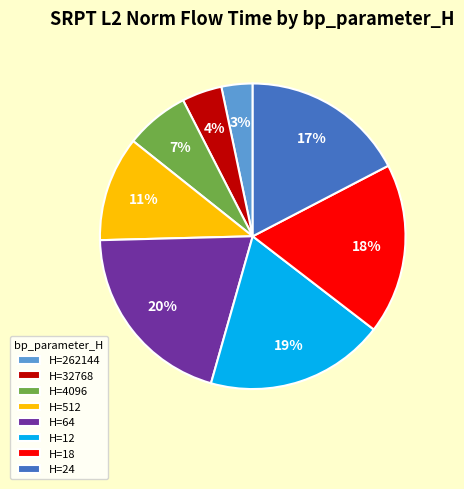

Rank the categories by value from highest to lowest.

H=64, H=12, H=18, H=24, H=512, H=4096, H=32768, H=262144